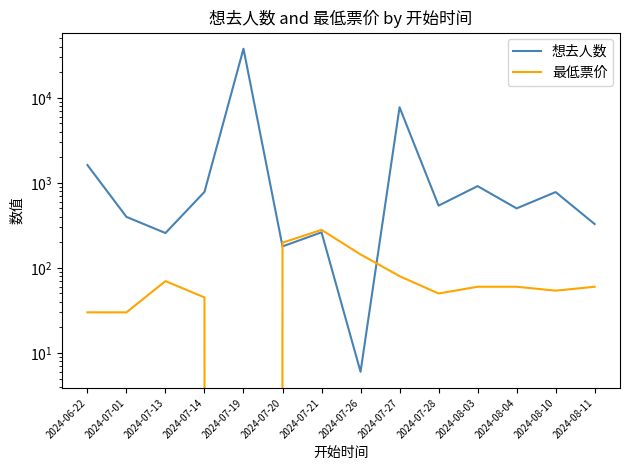

What is the difference between the 想去人数 values at 2024-07-21 and 2024-07-13?

5.0